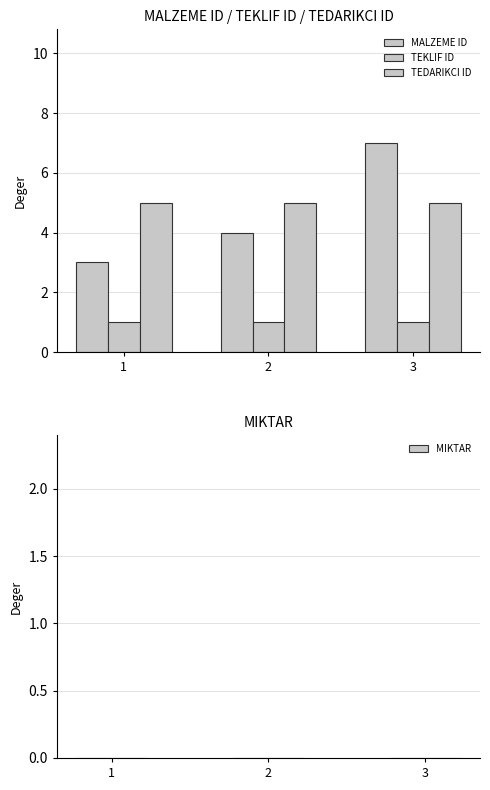

Count the number of categories in the chart.

3